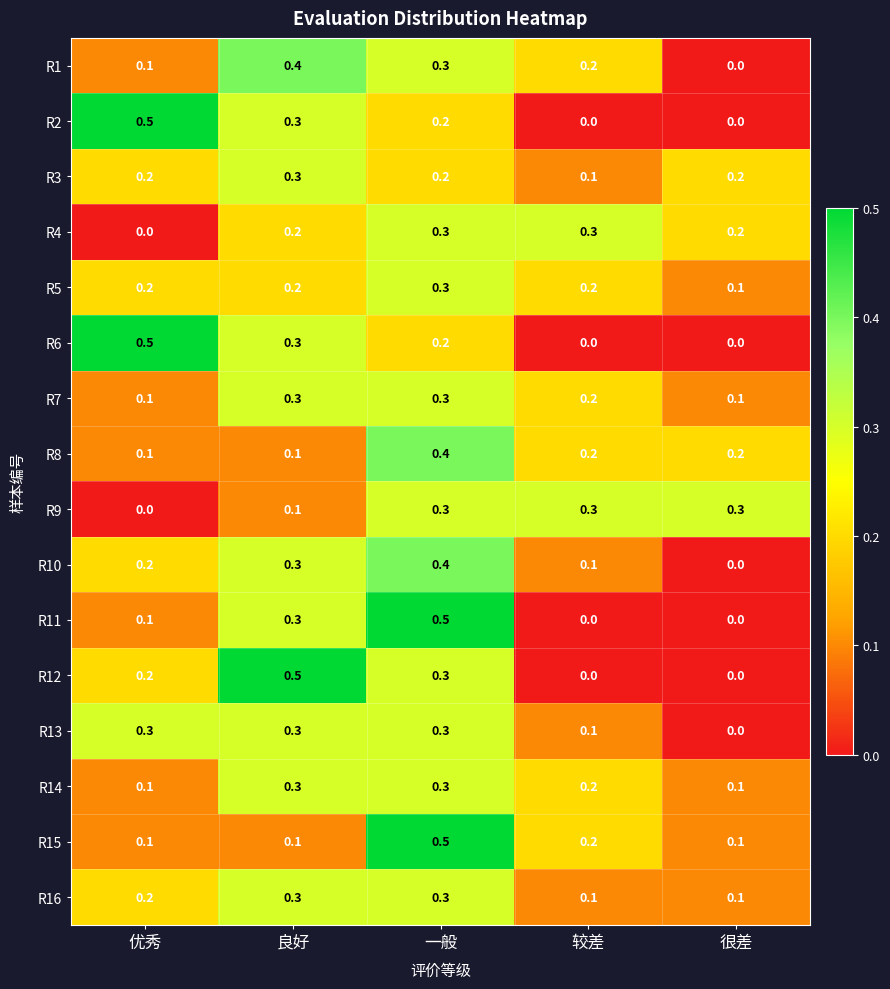

What is the total value across all series at 一般?

5.1